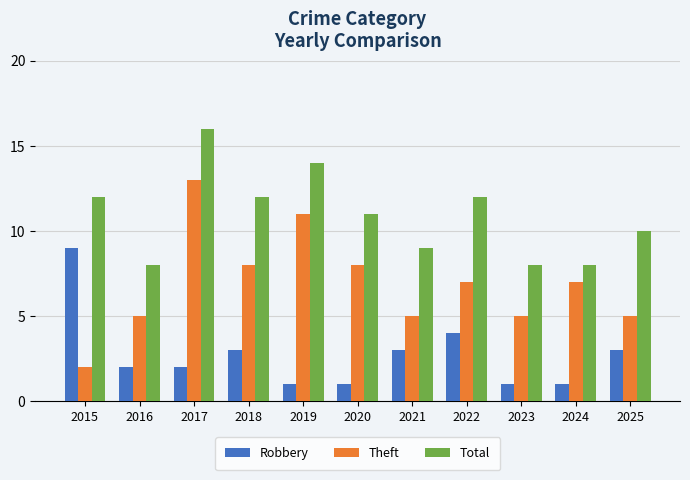

At which label does Total first exceed 11?

2015